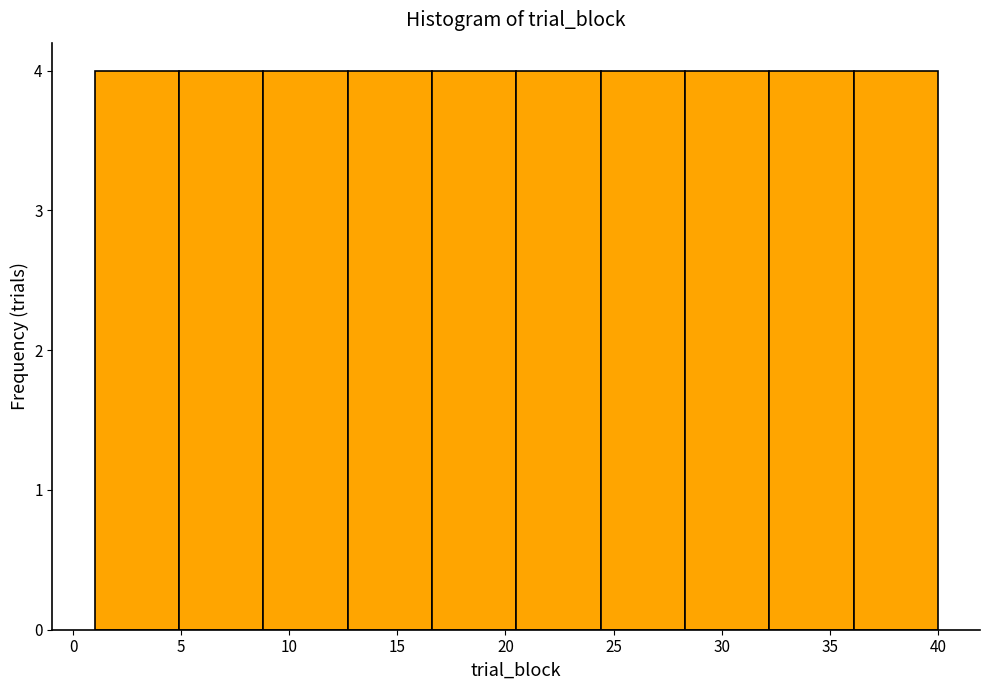

What is the height of the bar covering 20.5 to 24.4 on the x-axis? Neither the bar edges nor the heights are printed on the chart, so give them approximately, as read against the axes.

4